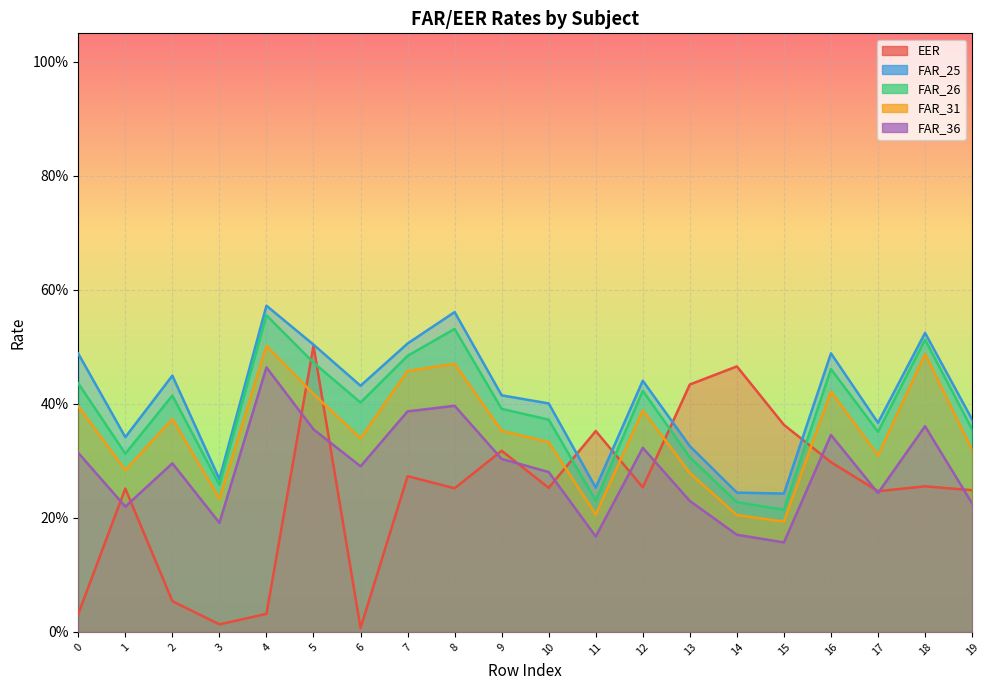

In FAR_25, how many points are higher than both neighbors (excluding endpoints)?

6